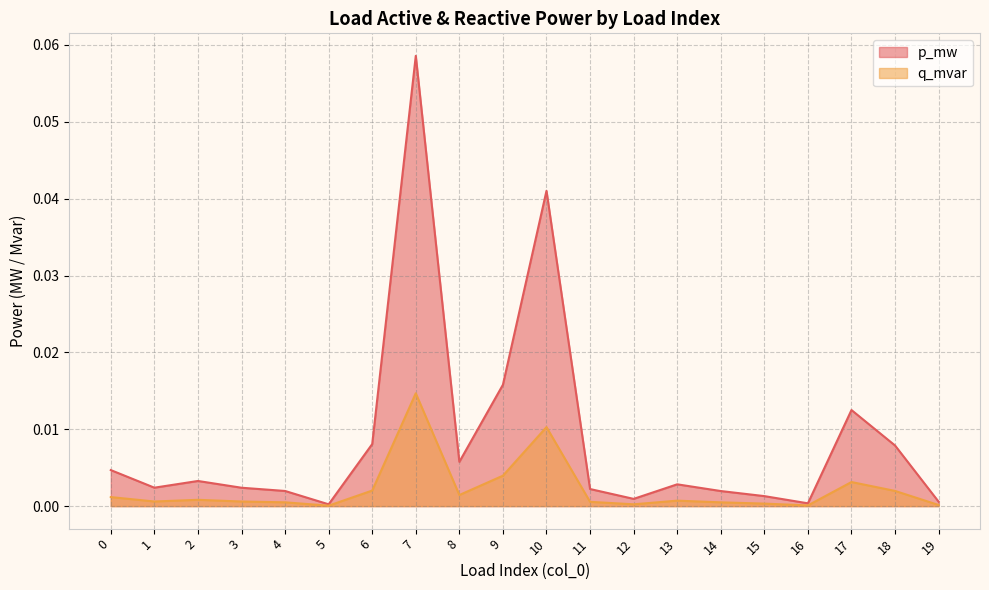

At how many categories does at least one series exceed 0?

20